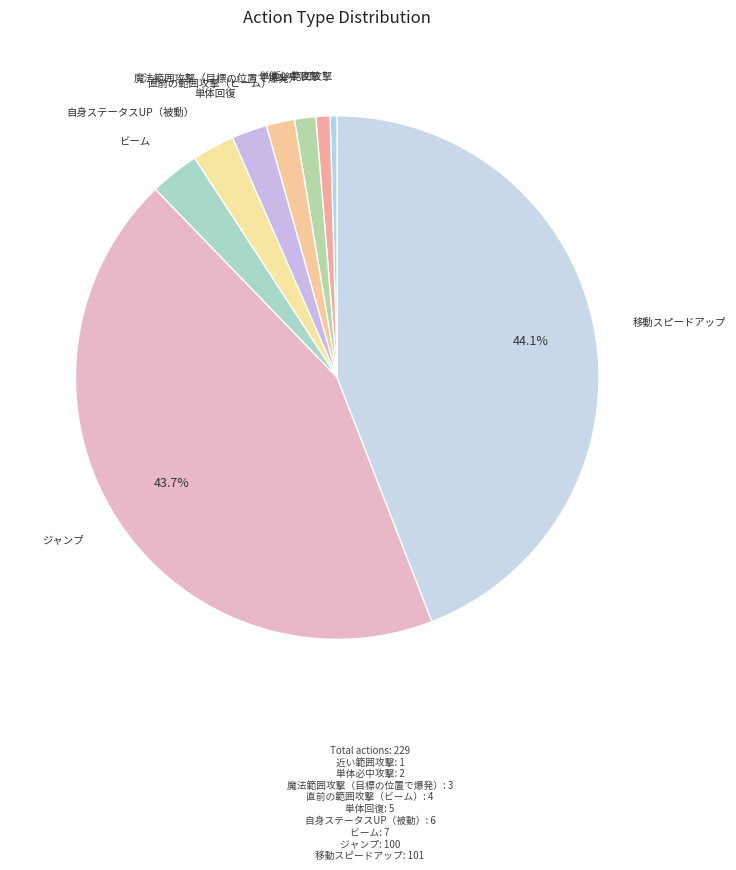

How many segments does this pie chart have?

9